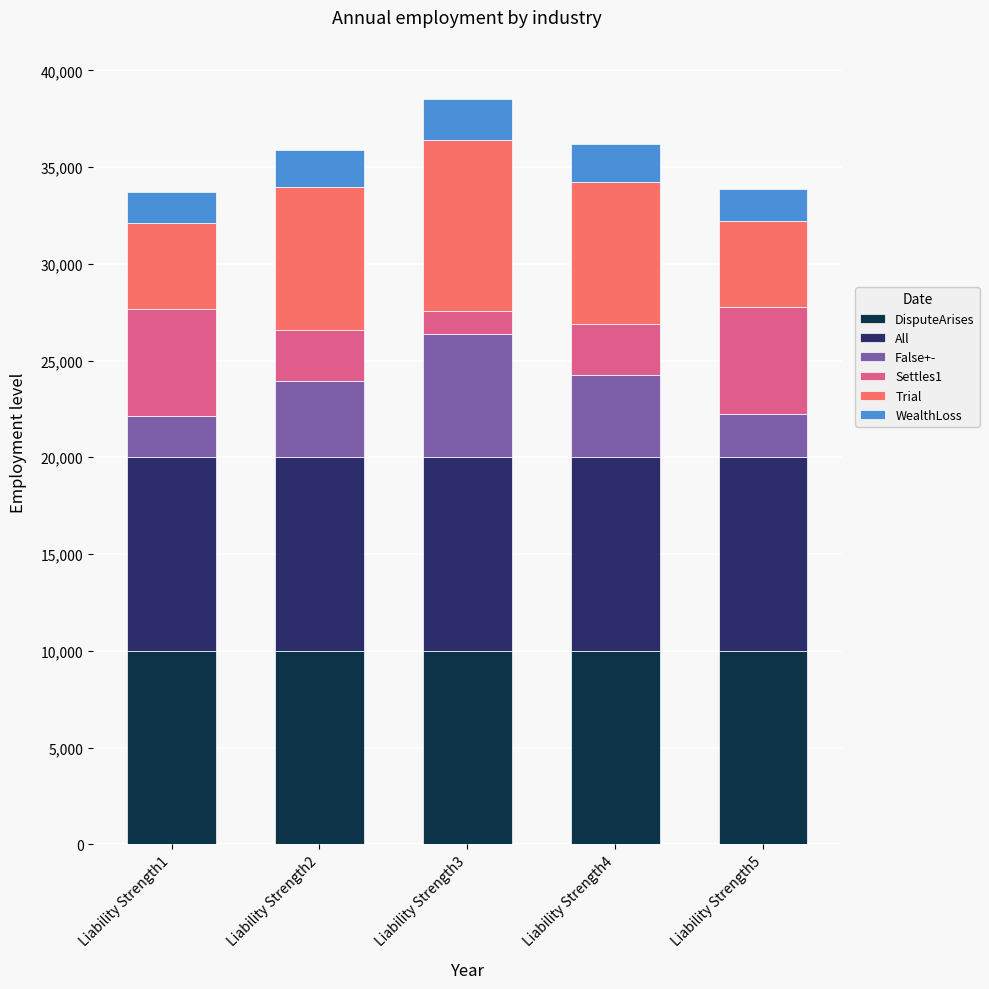

What is the maximum value for DisputeArises?

10000.0